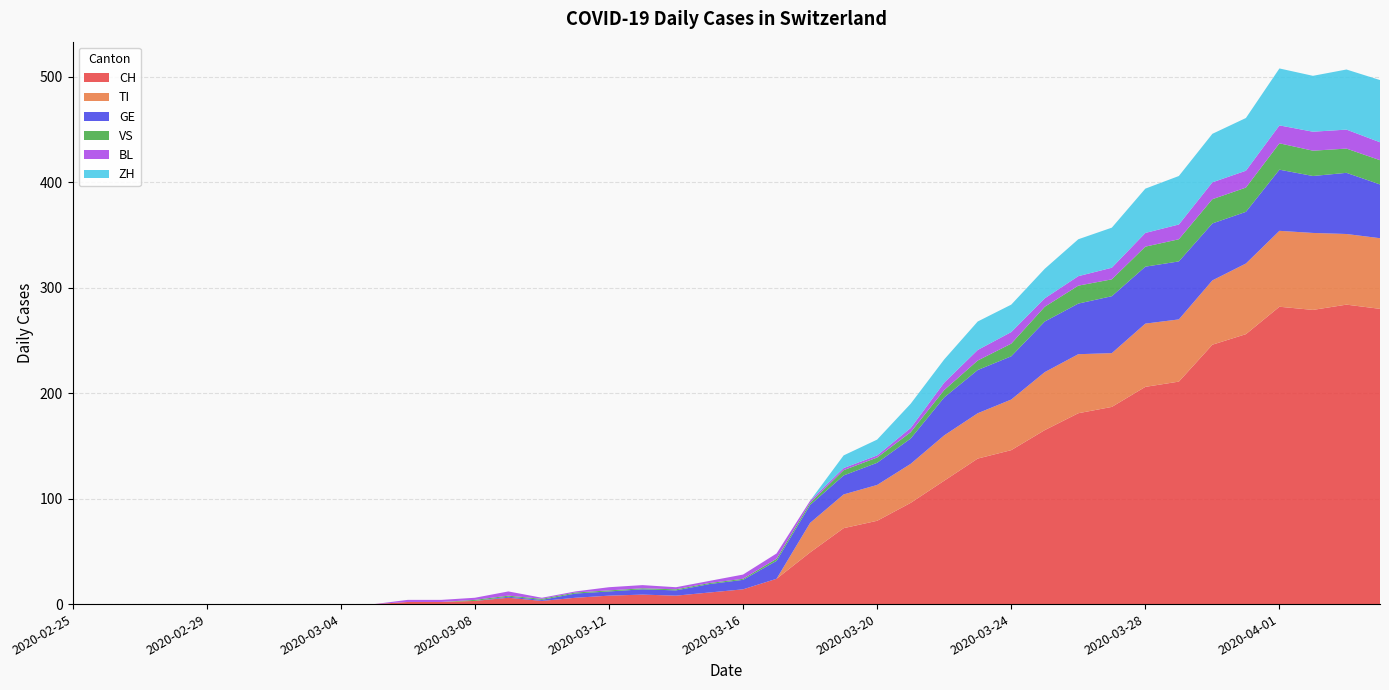

Reading left to right, what are all the values shown in this chart?

CH: 0	0	0	0	0	0	0	0	0	0	2	2	3	6	3	6	8	9	8	11	14	24	49	72	79	96	117	138	146	165	181	187	206	211	246	256	282	279	284	280
TI: 0	0	0	0	0	0	0	0	0	0	0	0	0	0	0	0	0	0	0	0	0	0	28	32	34	37	43	43	48	55	56	51	60	59	61	67	72	73	67	67
GE: 0	0	0	0	0	0	0	0	0	0	0	0	0	1	1	4	4	5	5	8	9	17	17	18	21	24	36	41	41	48	48	54	54	55	54	49	58	54	58	51
VS: 0	0	0	0	0	0	0	0	0	0	0	0	1	1	1	1	1	1	1	1	1	2	2	5	5	6	7	9	12	14	17	16	19	21	23	23	25	24	23	23
BL: 0	0	0	0	0	0	0	0	0	0	2	2	2	4	1	1	3	3	2	2	4	5	2	2	2	4	7	10	11	8	9	11	13	14	16	16	17	18	18	17
ZH: 0	0	0	0	0	0	0	0	0	0	0	0	0	0	0	0	0	0	0	0	0	0	0	12	15	23	22	27	26	28	35	38	42	46	46	50	54	53	57	59